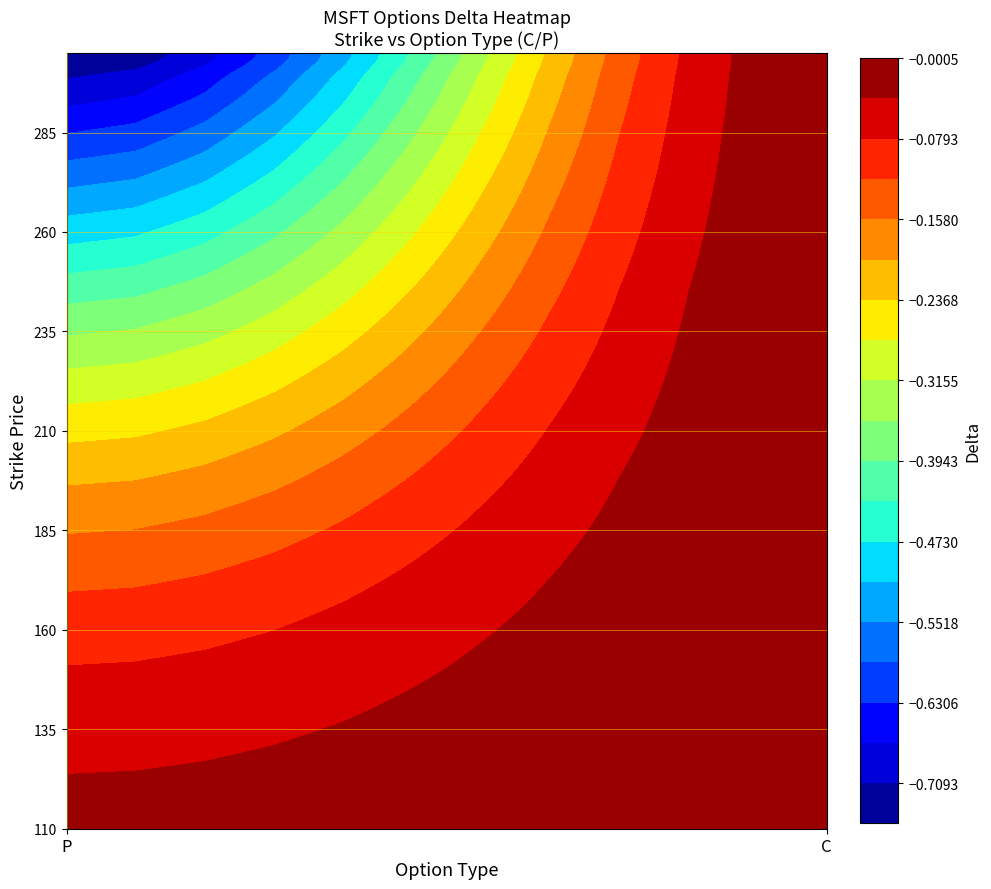

At which category does the chart reach its peak across all series?

1